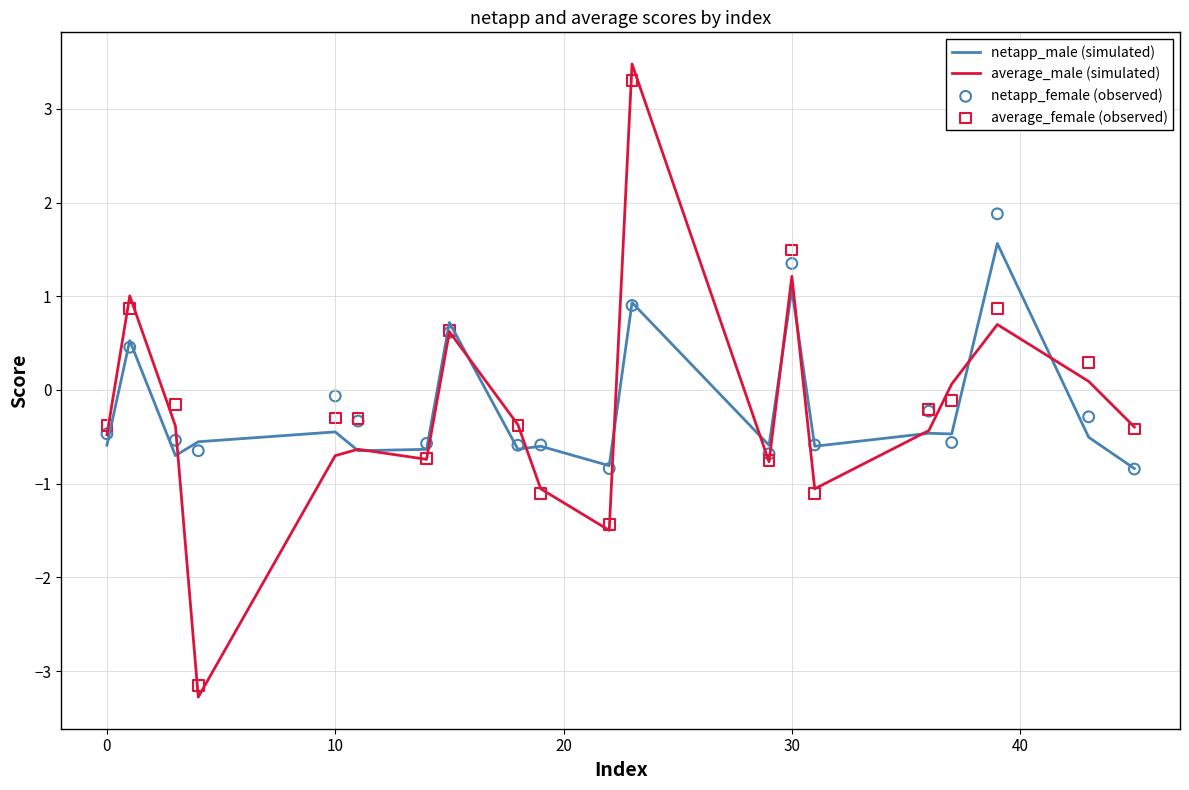

What are all the series names shown in the legend?

netapp_male (simulated), average_male (simulated), netapp_female (observed), average_female (observed)